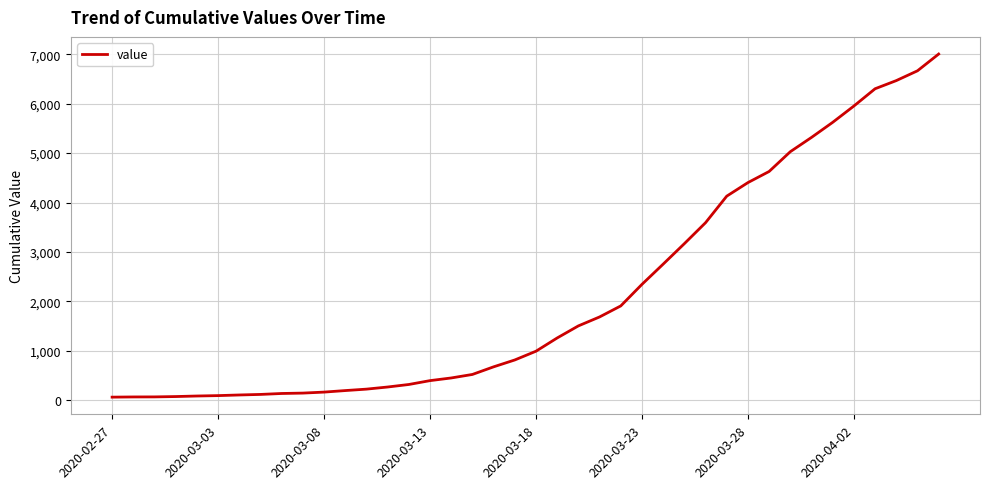

What is the difference between the maximum and minimum values?

6939